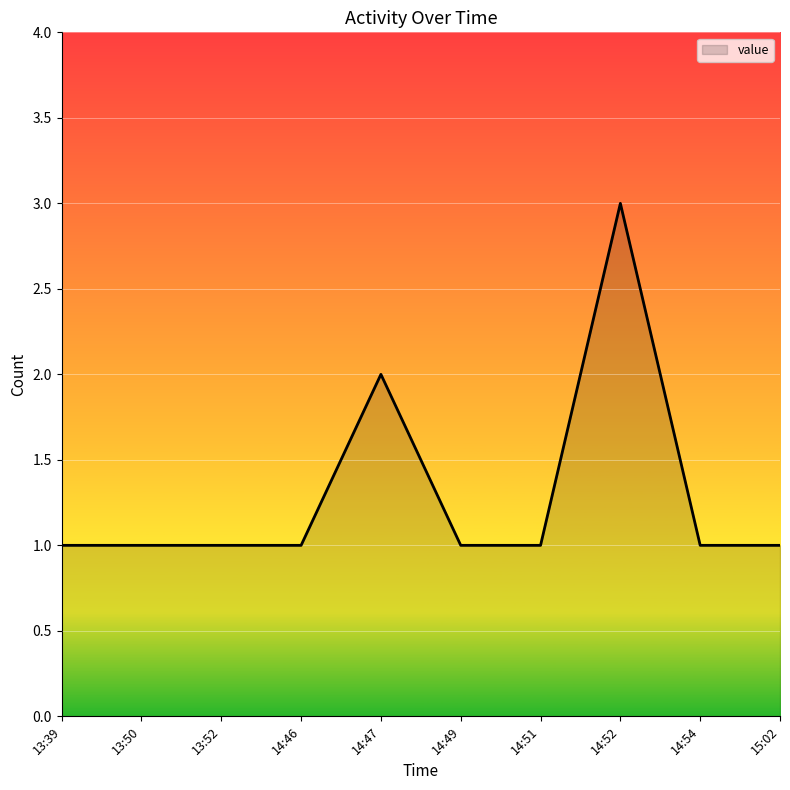

Reading left to right, transcribe all the data shown in this chart.

1	1	1	1	2	1	1	3	1	1